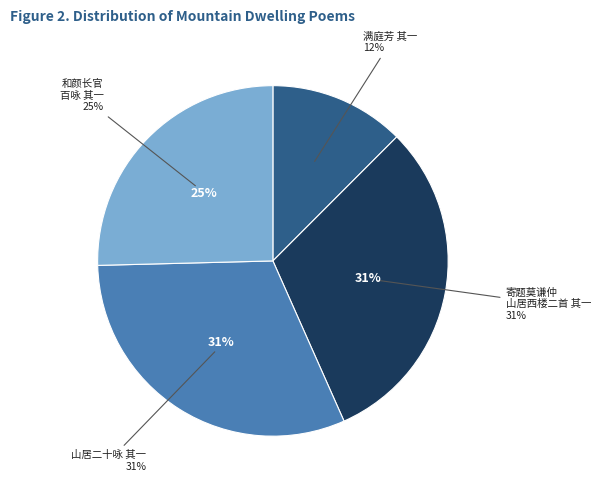

To the nearest percent, what is the average slice percentage?

25%